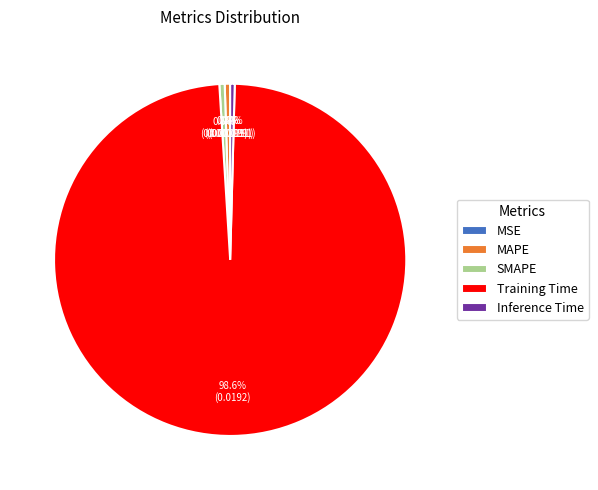

What percentage is NOT represented by MAPE?

99.5%